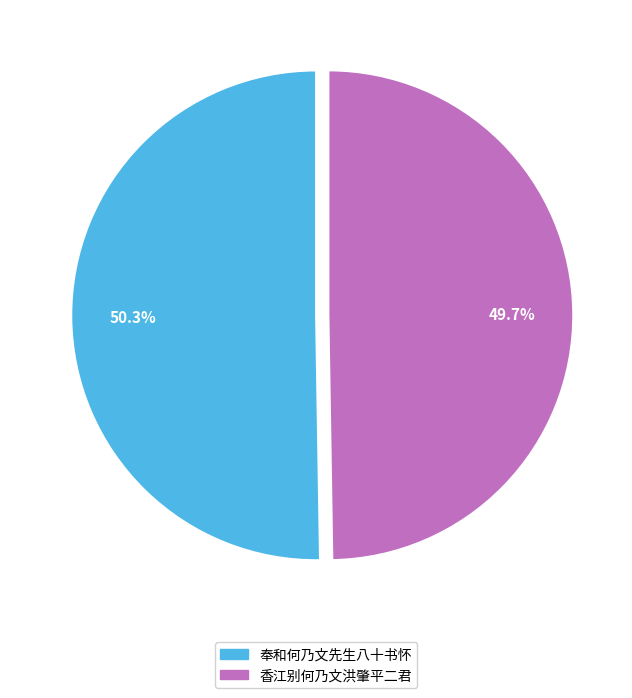

To the nearest percent, what is the combined percentage of 奉和何乃文先生八十书怀 and 香江别何乃文洪肇平二君?

100%